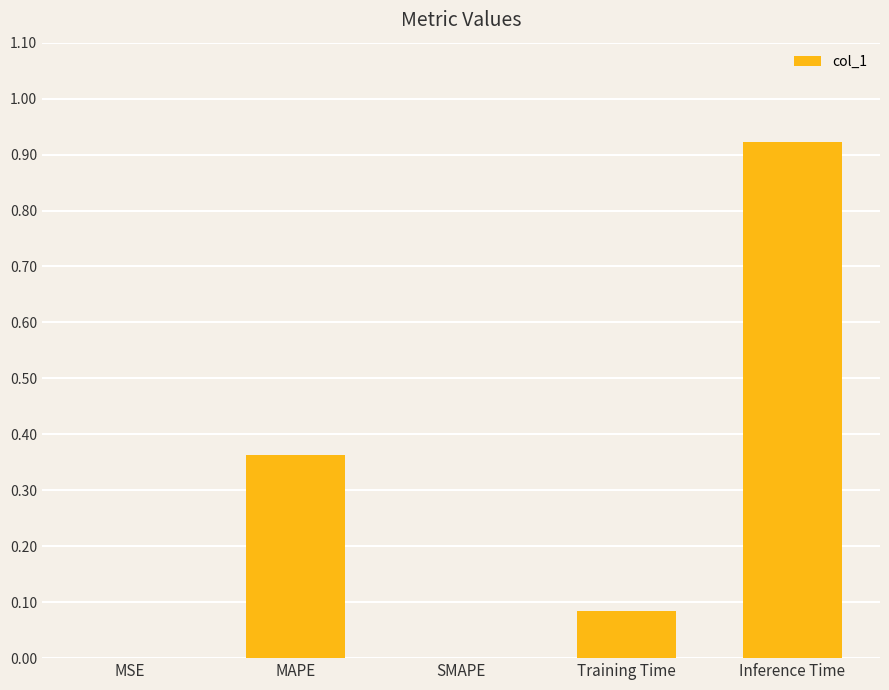

At which category does the chart reach its peak across all series?

Inference Time